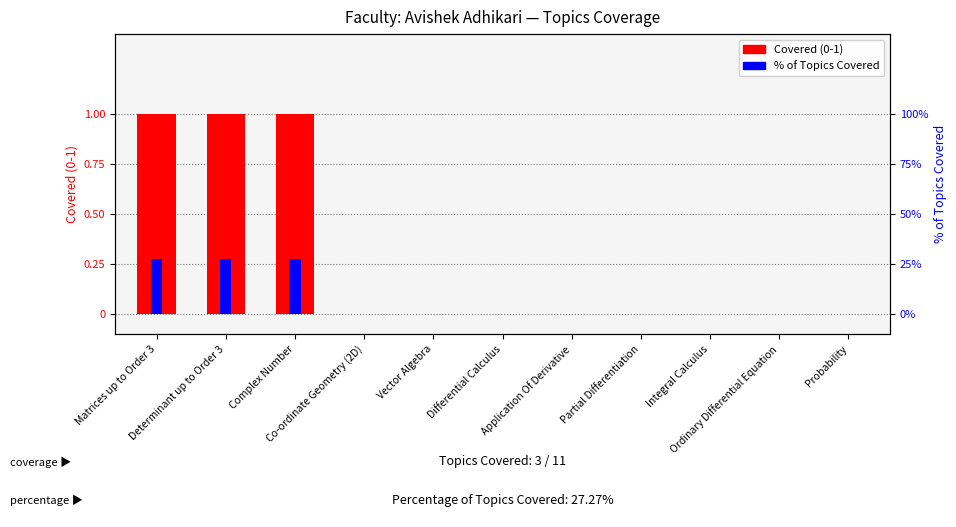

At which category is the sum across all series the highest?

Matrices up to Order 3